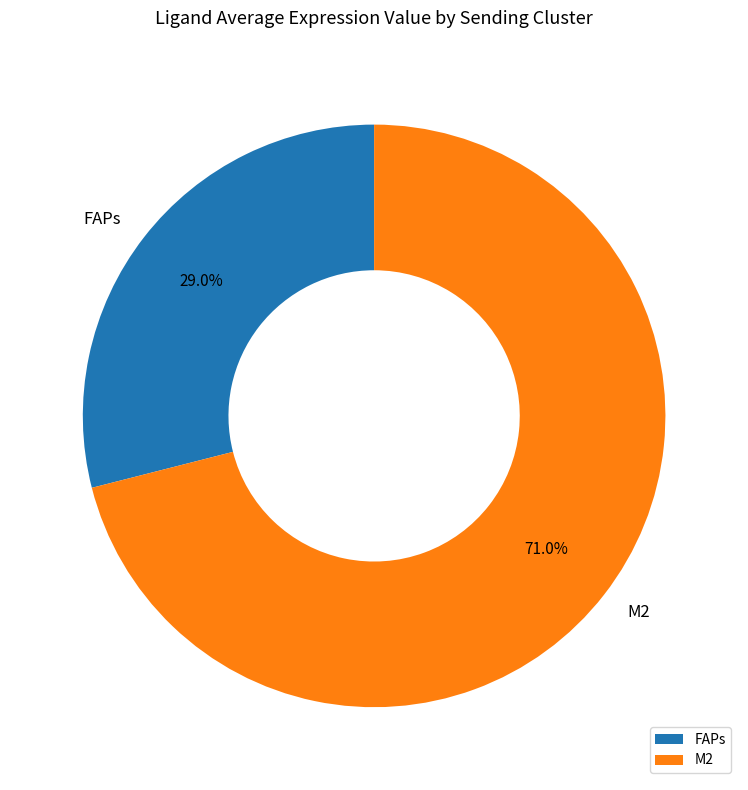

Combined, do M2 and FAPs account for over 50%?

Yes